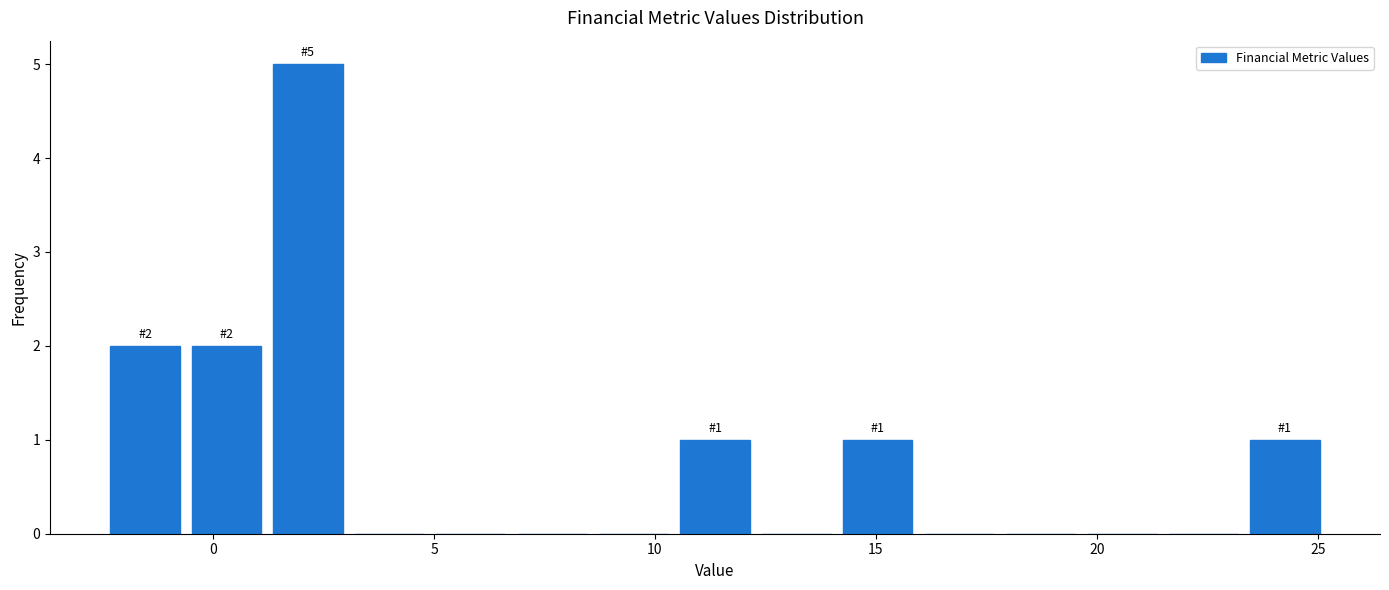

Around what value on the x-axis is the tallest bar? Give the approximate position of its centre, as read against the axis.

2.0